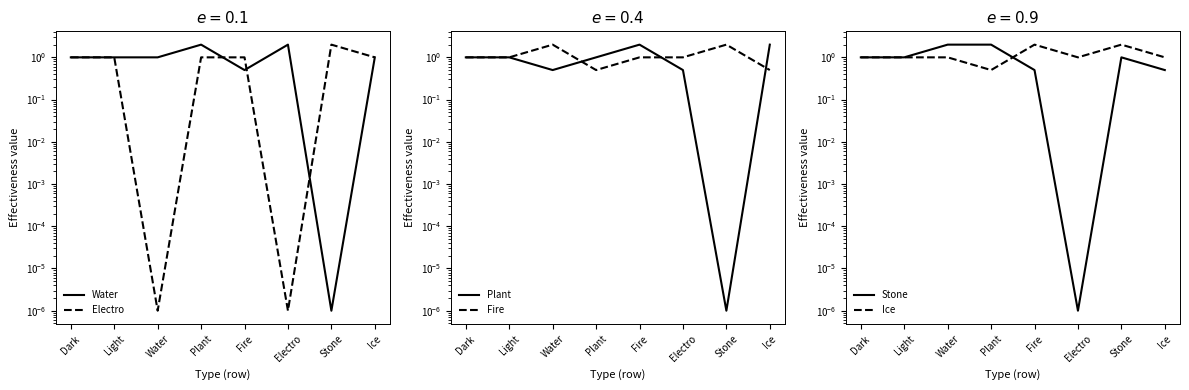

Reading left to right, list all the values displayed in this chart.

Water: Dark=1.0	Light=1.0	Water=1.0	Plant=2.0	Fire=0.5	Electro=2.0	Stone=0.0	Ice=1.0
Electro: Dark=1.0	Light=1.0	Water=0.0	Plant=1.0	Fire=1.0	Electro=0.0	Stone=2.0	Ice=1.0
Plant: Dark=1.0	Light=1.0	Water=0.5	Plant=1.0	Fire=2.0	Electro=0.5	Stone=0.0	Ice=2.0
Fire: Dark=1.0	Light=1.0	Water=2.0	Plant=0.5	Fire=1.0	Electro=1.0	Stone=2.0	Ice=0.5
Stone: Dark=1.0	Light=1.0	Water=2.0	Plant=2.0	Fire=0.5	Electro=0.0	Stone=1.0	Ice=0.5
Ice: Dark=1.0	Light=1.0	Water=1.0	Plant=0.5	Fire=2.0	Electro=1.0	Stone=2.0	Ice=1.0